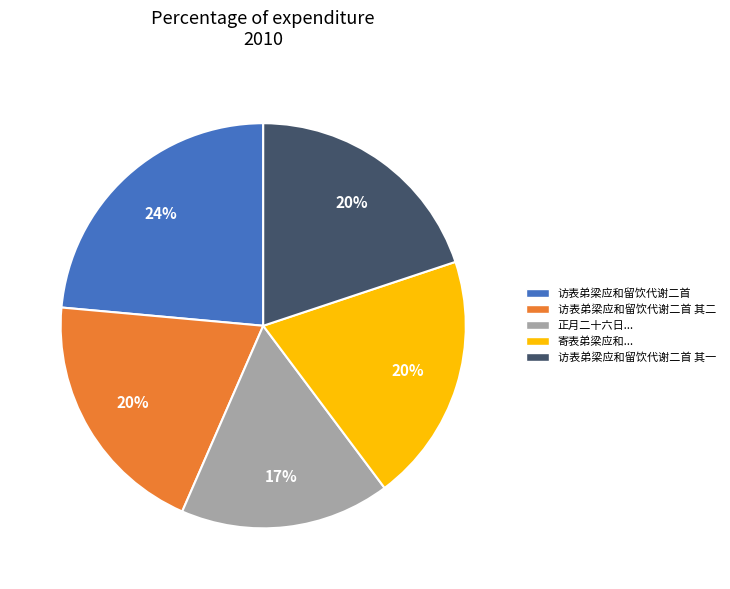

How many slices are in this pie chart?

5